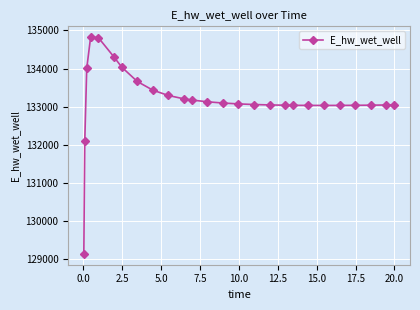

What is the greatest value displayed?

134825.0